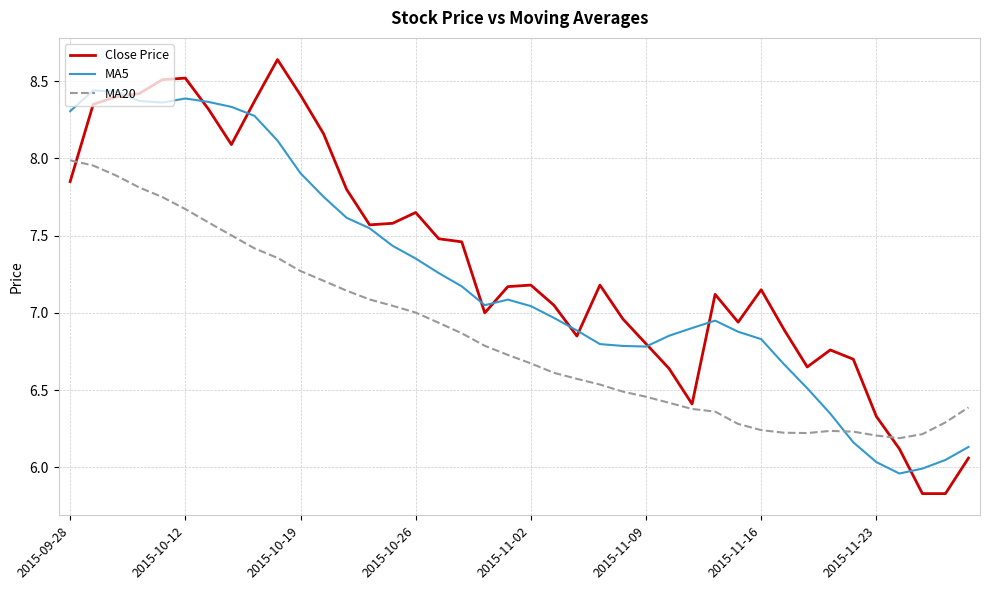

What are all the series names shown in the legend?

Close Price, MA5, MA20